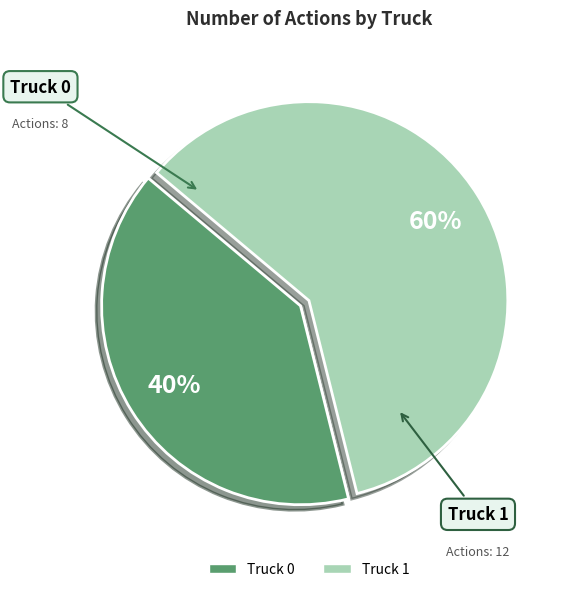

Between Truck 1 and Truck 0, which is larger?

Truck 1